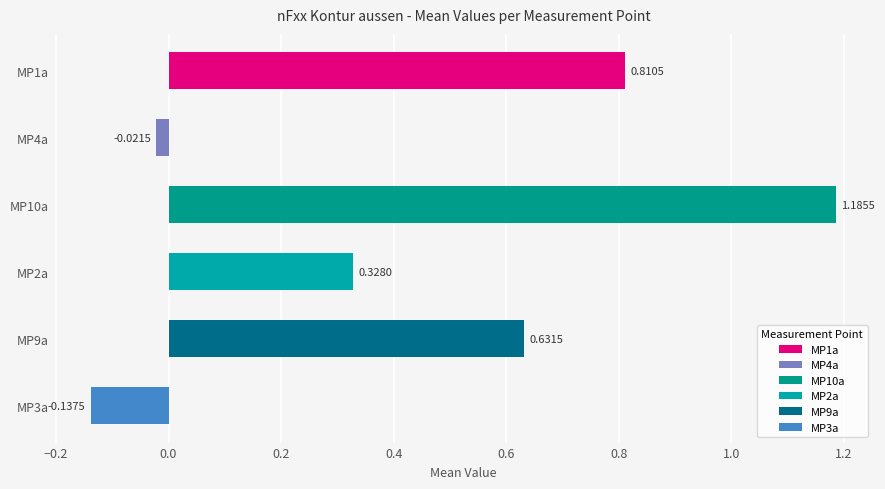

Does the chart contain any negative values?

Yes